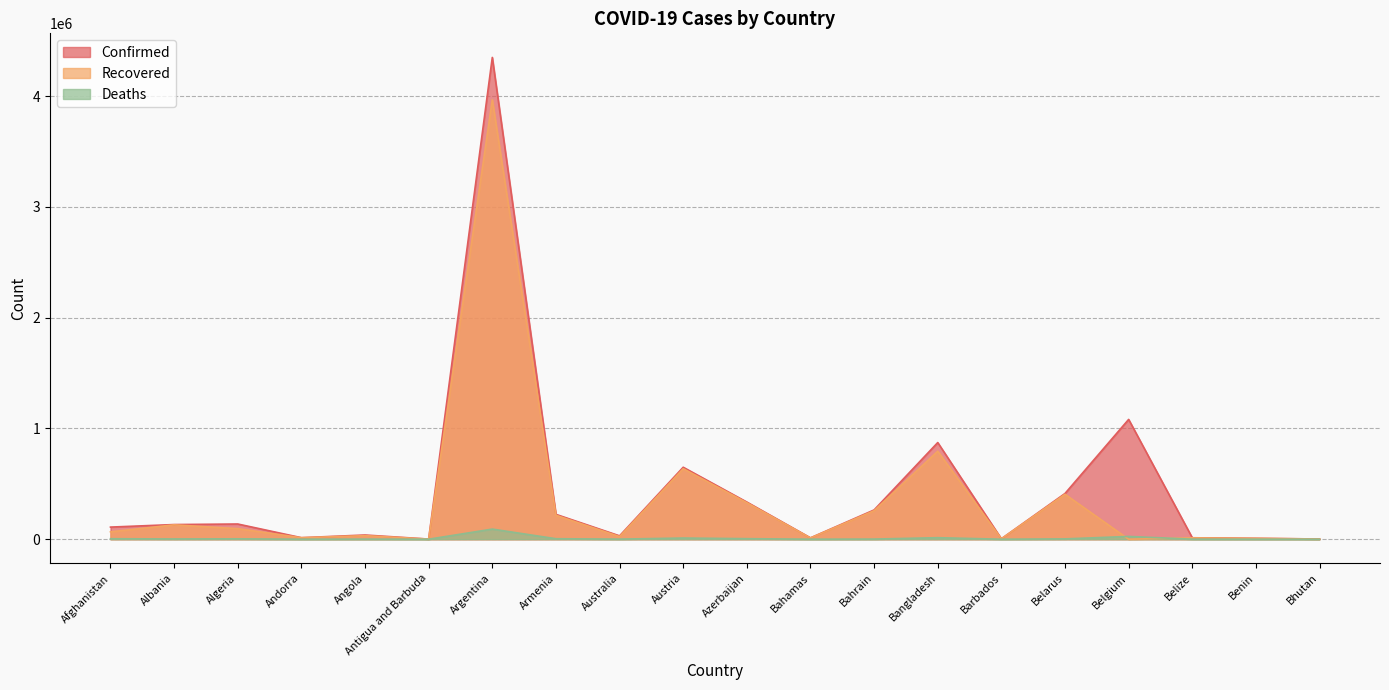

Reading right to left, list all the values displayed in this chart.

Confirmed: Bhutan=2006	Benin=8170	Belize=13104	Belgium=1081908	Belarus=413139	Barbados=4057	Bangladesh=872935	Bahrain=264405	Bahamas=12407	Azerbaijan=335676	Austria=649922	Australia=30424	Armenia=224533	Argentina=4350564	Antigua and Barbuda=1263	Angola=38091	Andorra=13877	Algeria=137403	Albania=132499	Afghanistan=109532
Recovered: Bhutan=1737	Benin=8000	Belize=12595	Belgium=0	Belarus=405909	Barbados=3992	Bangladesh=794783	Bahrain=257757	Bahamas=11393	Azerbaijan=329870	Austria=636923	Australia=23758	Armenia=216312	Argentina=3967633	Antigua and Barbuda=1221	Angola=32340	Andorra=13694	Algeria=95599	Albania=129966	Afghanistan=66799
Deaths: Bhutan=1	Benin=104	Belize=329	Belgium=25152	Belarus=3082	Barbados=47	Bangladesh=13868	Bahrain=1334	Bahamas=244	Azerbaijan=4965	Austria=10697	Australia=910	Armenia=4505	Argentina=91438	Antigua and Barbuda=42	Angola=881	Andorra=127	Algeria=3669	Albania=2455	Afghanistan=4452